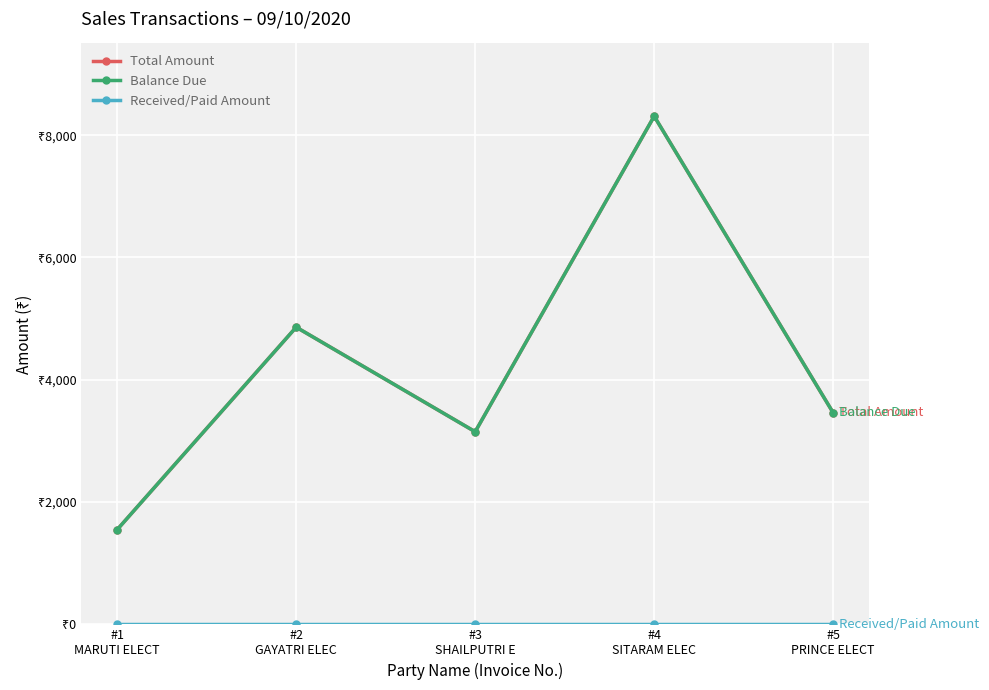

Is the value of Received/Paid Amount at #3
SHAILPUTRI E greater than the value of Total Amount at #1
MARUTI ELECT?

No